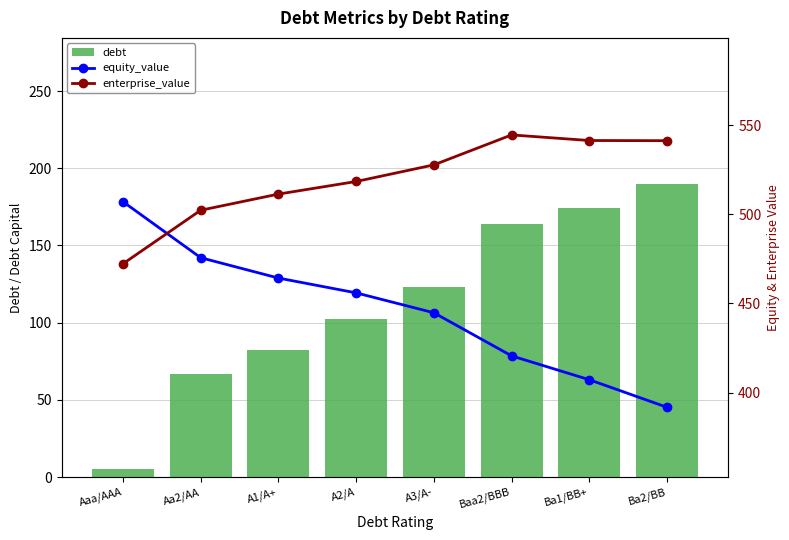

Is the value of enterprise_value at Ba2/BB greater than the value of debt at Baa2/BBB?

Yes